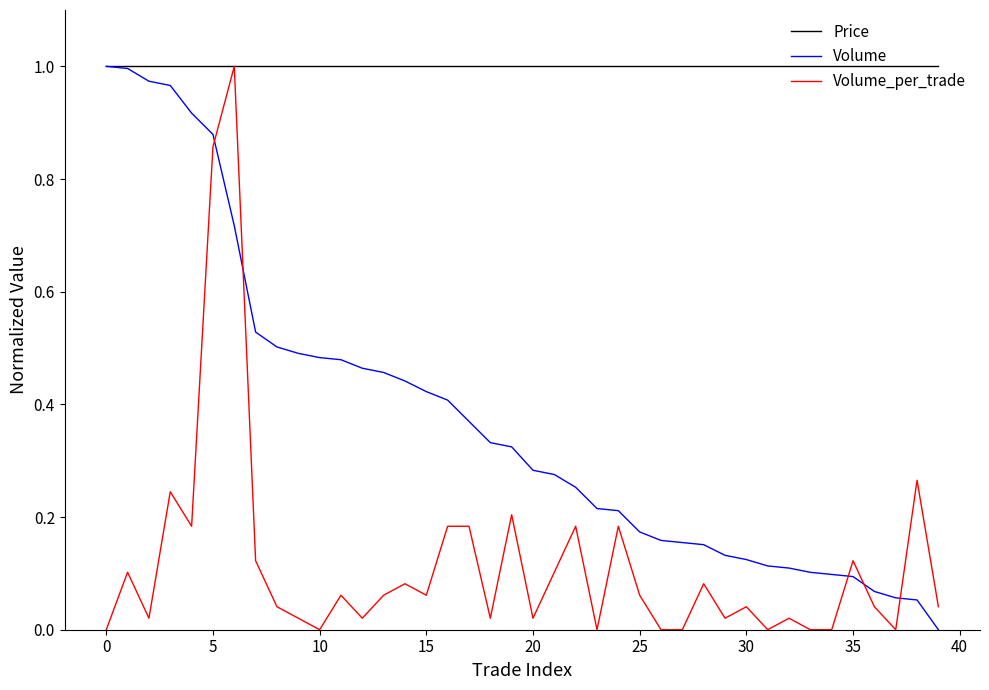

How many times do Volume and Volume_per_trade cross each other?

5